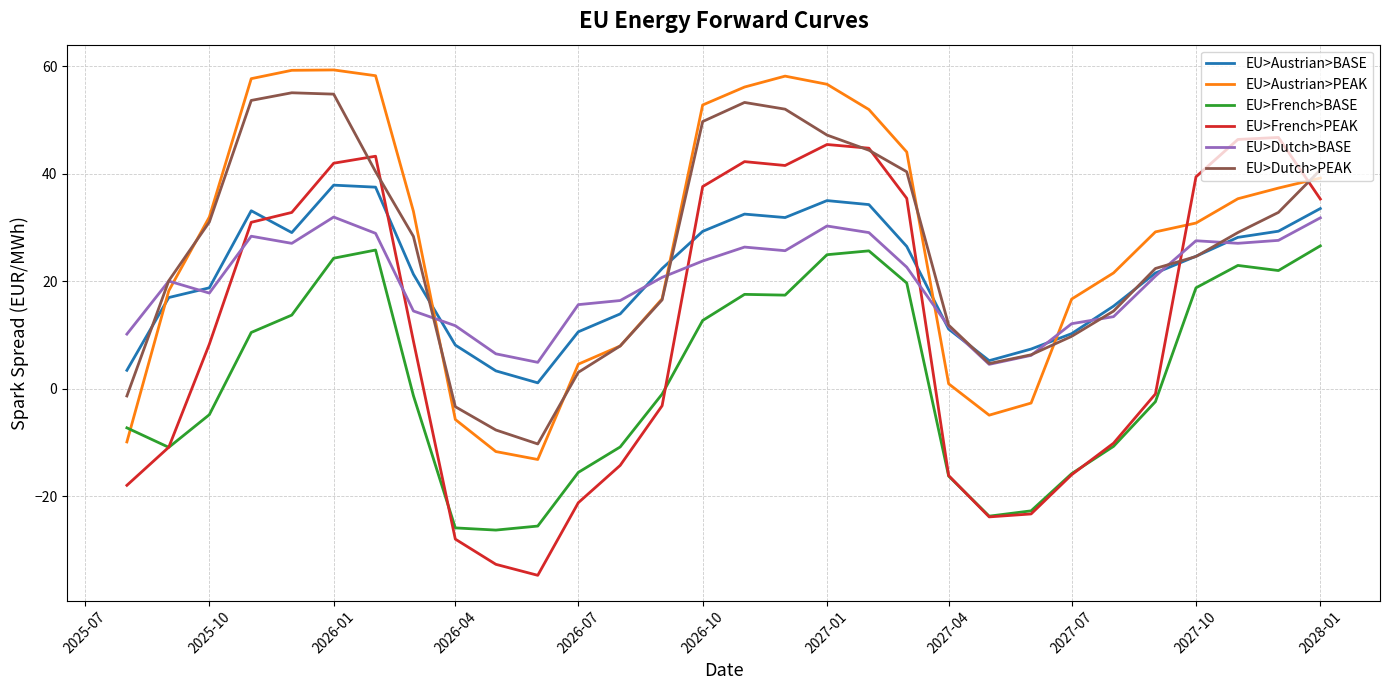

What is the smallest value displayed?

-34.7